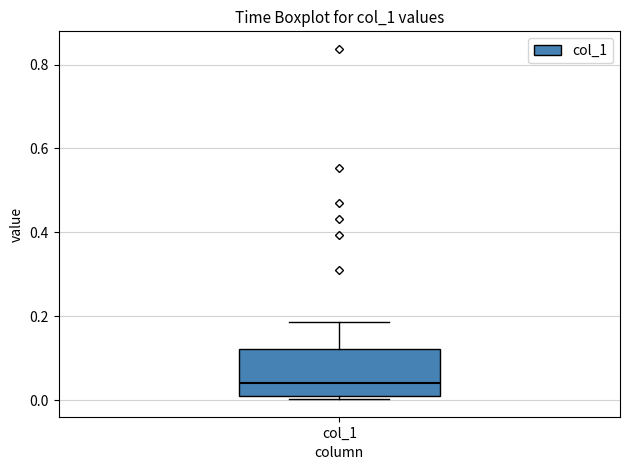

Transcribe this box plot: give where the median line is, the range the box spans, and where the two whiskers end, as read against the y-axis. The values are not printed on the chart, so give them approximately, as read against the axis.

median 0.04, box 0.00 to 0.12, whiskers 0.00 (just below the box's lower edge) to 0.18